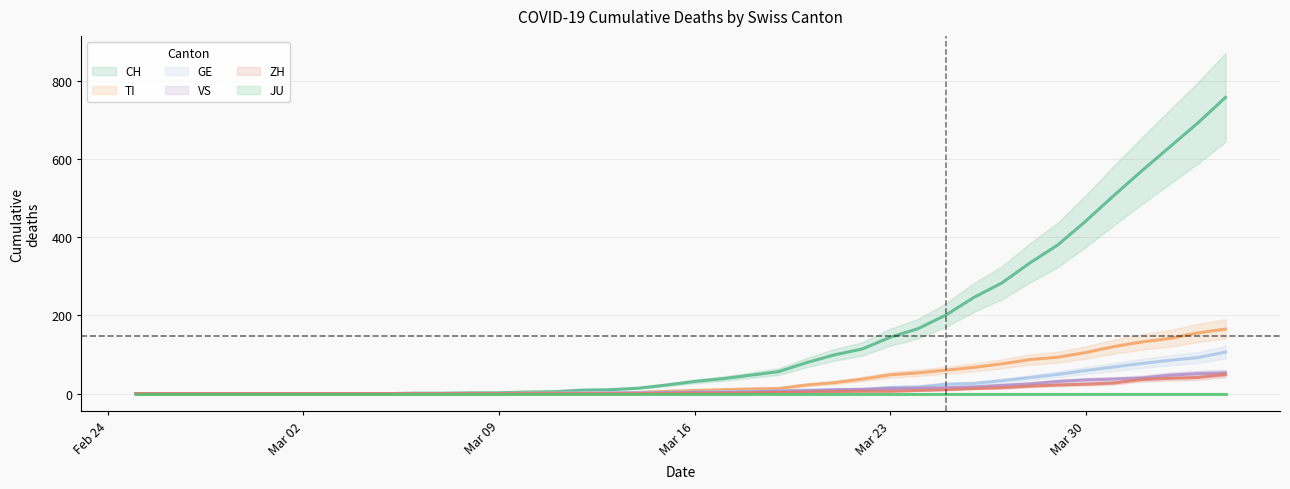

Is it true that ZH equals 21 at 2020-03-01?

False